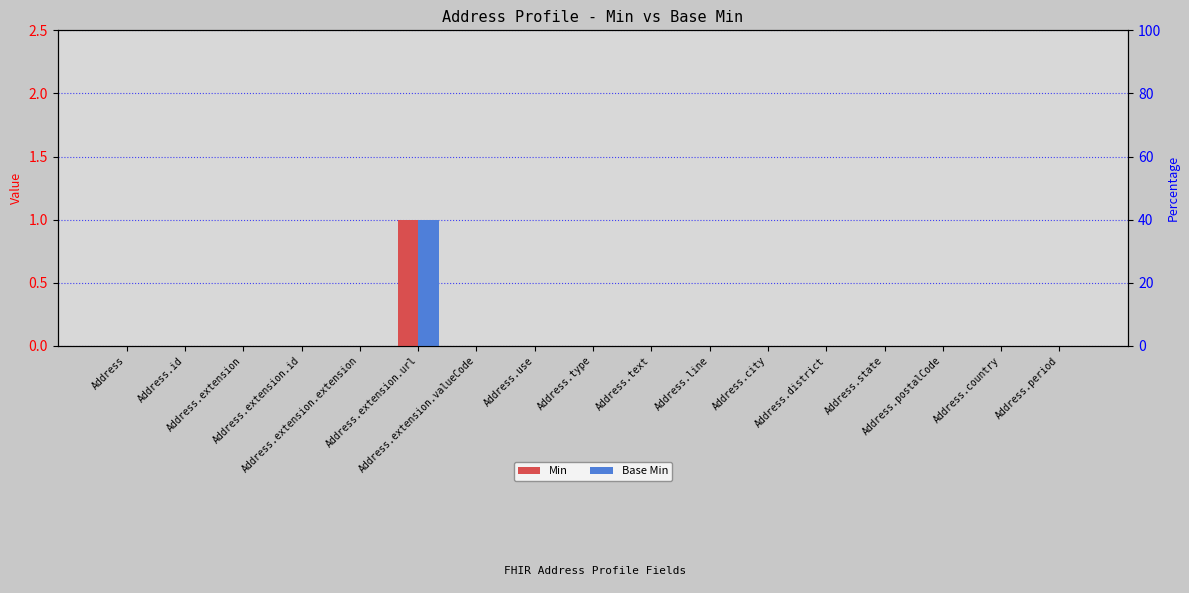

The value of Min at Address.extension.url is 0. True or false?

False